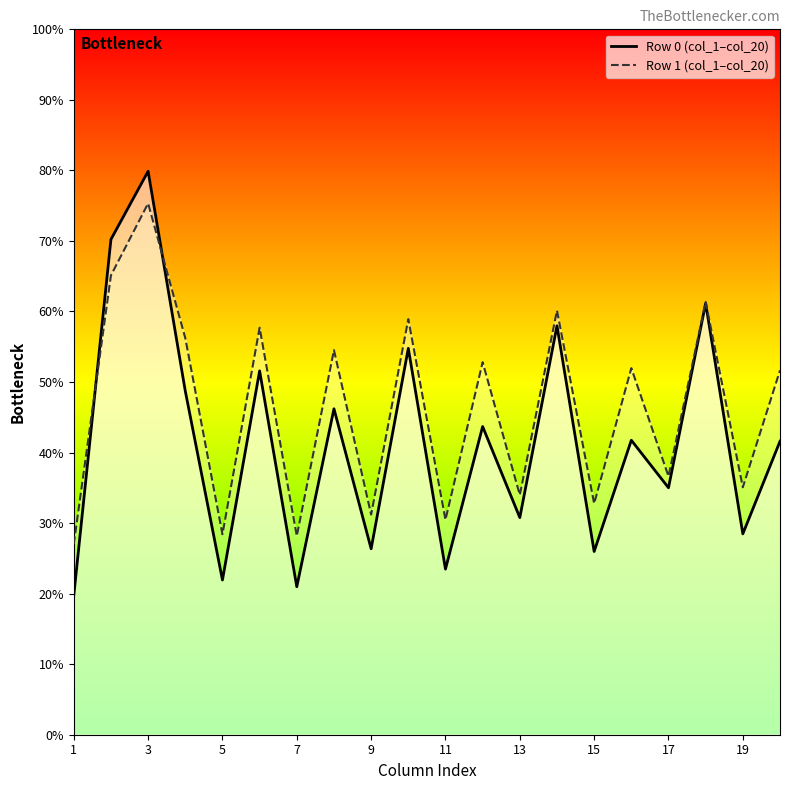

What is the approximate value of Row 0 (col_1–col_20) at 11?

23.5